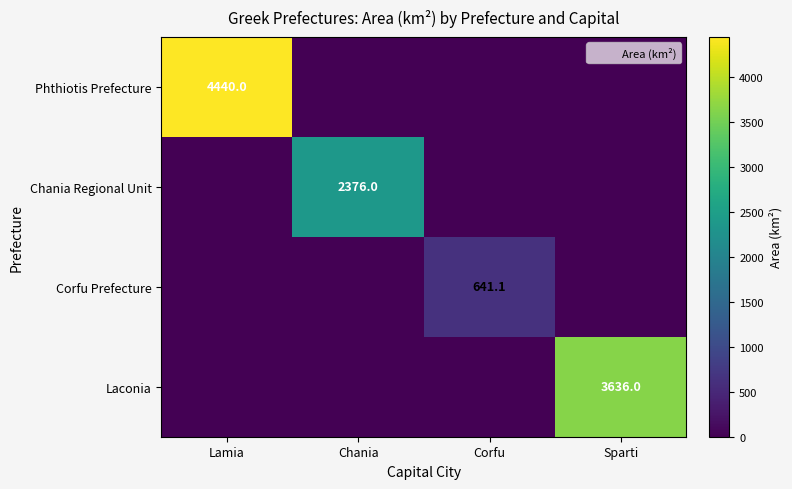

Is it true that Phthiotis Prefecture equals 4440.0 at Lamia?

True